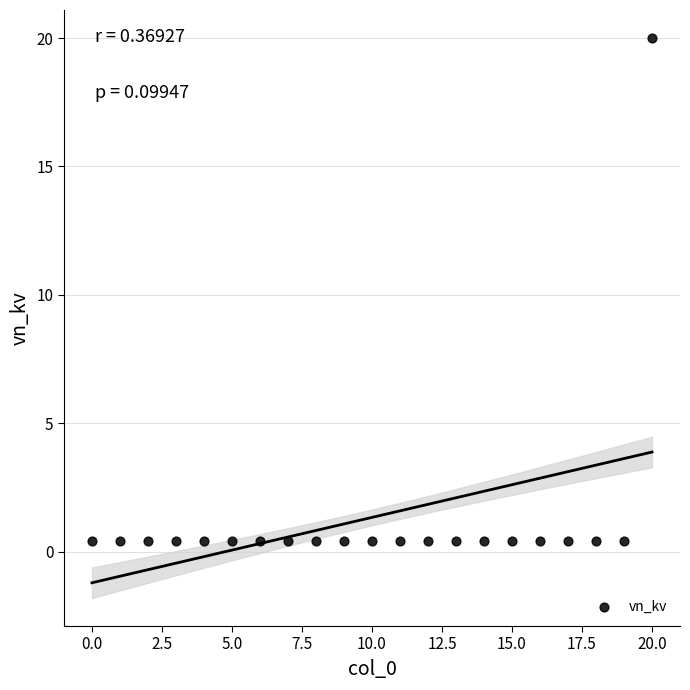

What is the range of Y values (max minus min)?

19.6